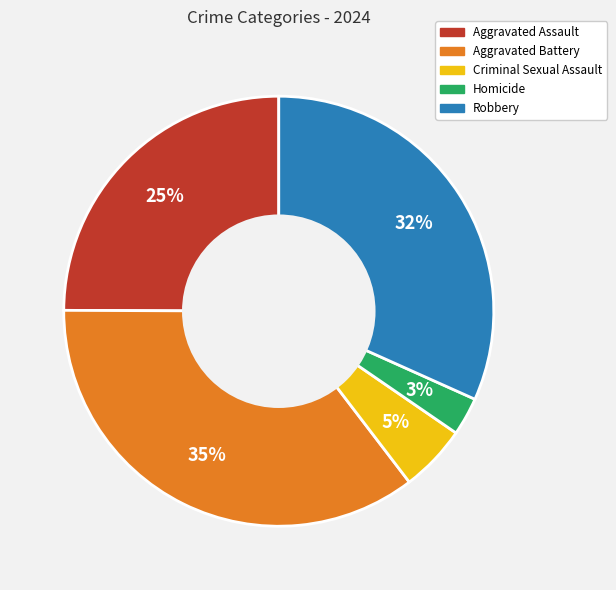

Rank the categories by value from highest to lowest.

Aggravated Battery, Robbery, Aggravated Assault, Criminal Sexual Assault, Homicide